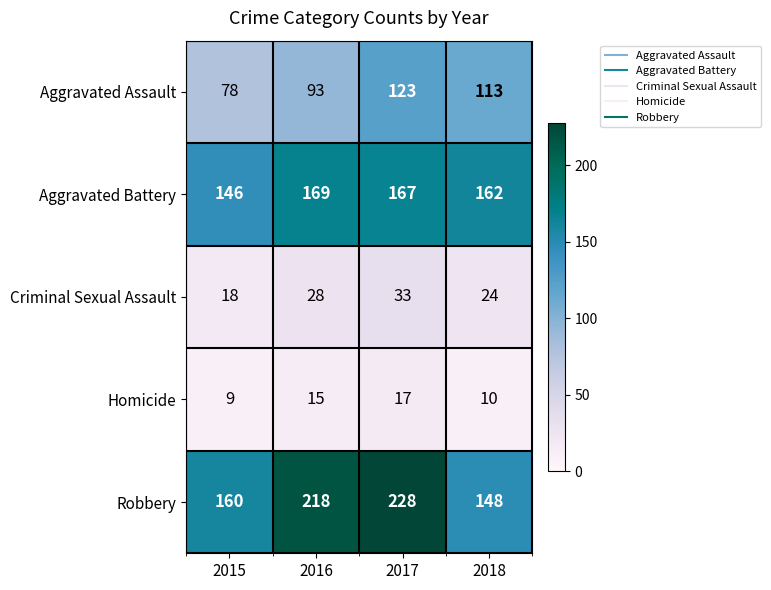

Count the Robbery values in the range 160 to 228.

3